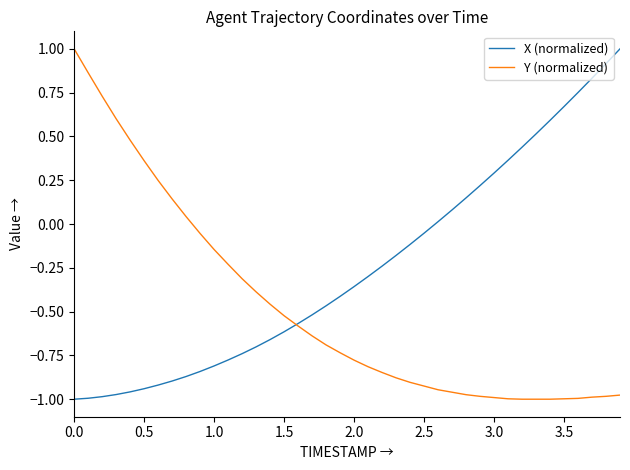

List the series in order of their overall mean, lowest first.

Y (normalized), X (normalized)